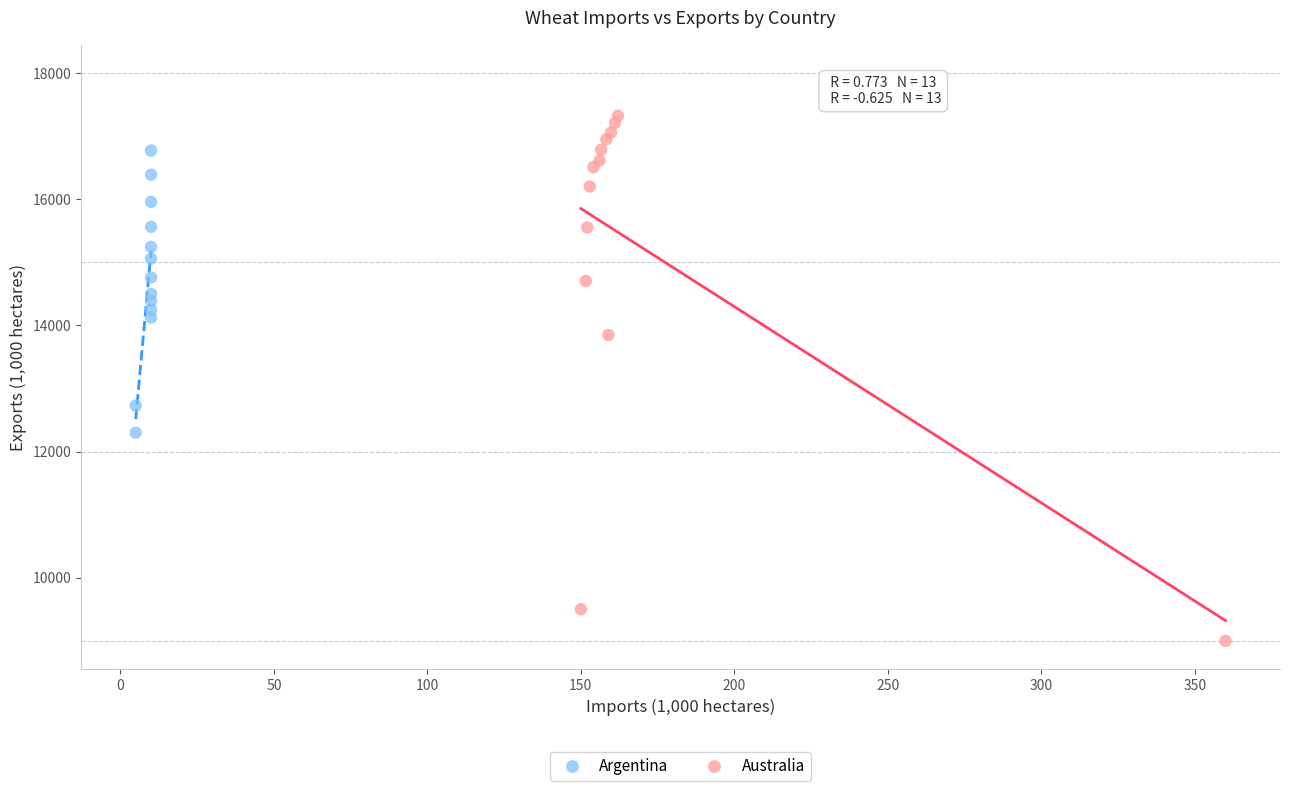

Which series reaches the maximum Y coordinate?

Australia